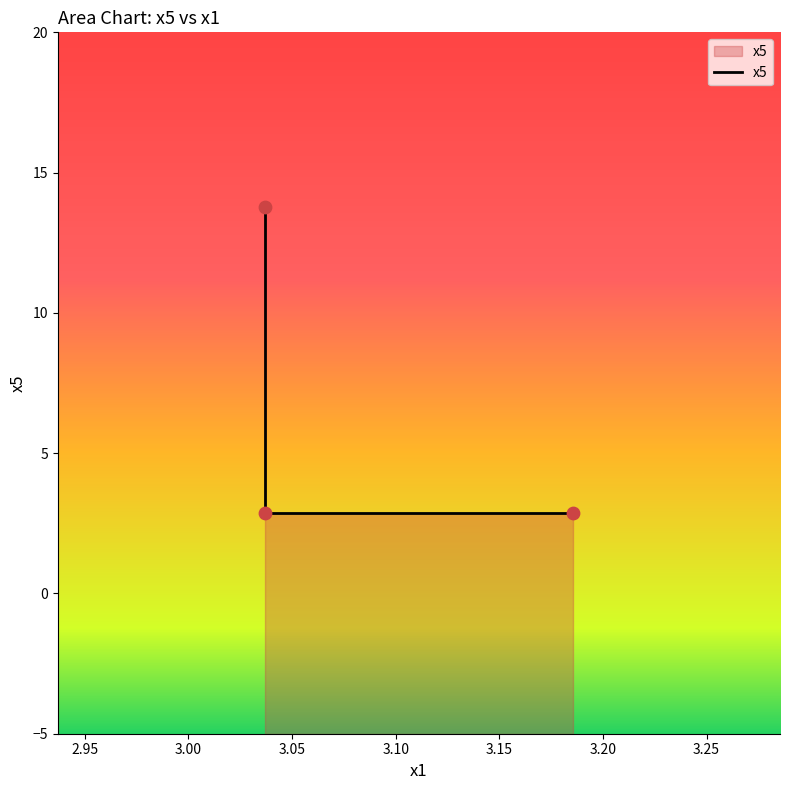

Approximately how many times larger is the value at 3.03701104 compared to 3.03701104?

4.8